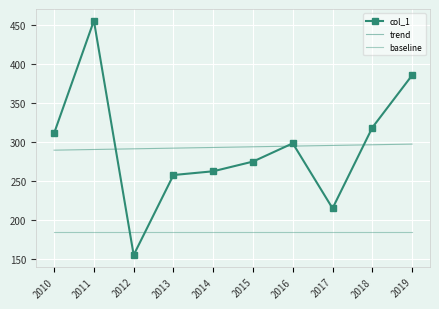

What is the average value of the col_1 series?

293.5